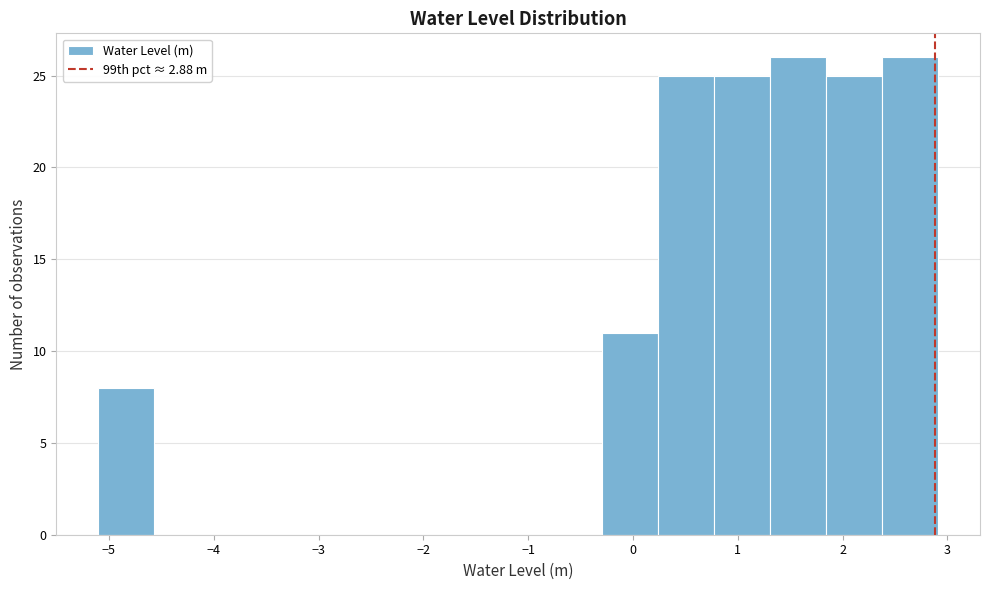

What is the height of the bar covering 0.8 to 1.3 on the x-axis? Neither the bar edges nor the heights are printed on the chart, so give them approximately, as read against the axes.

25